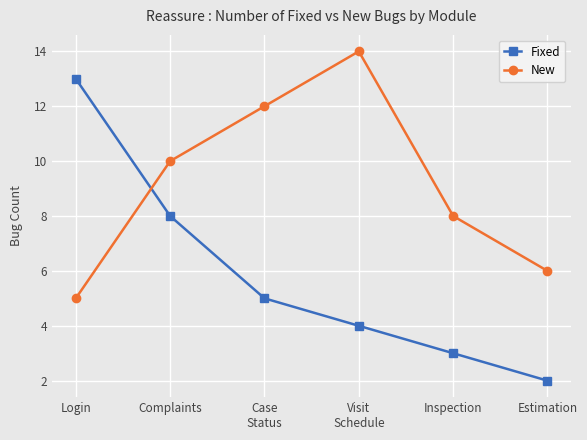

What is the total value across all series at Login?

18